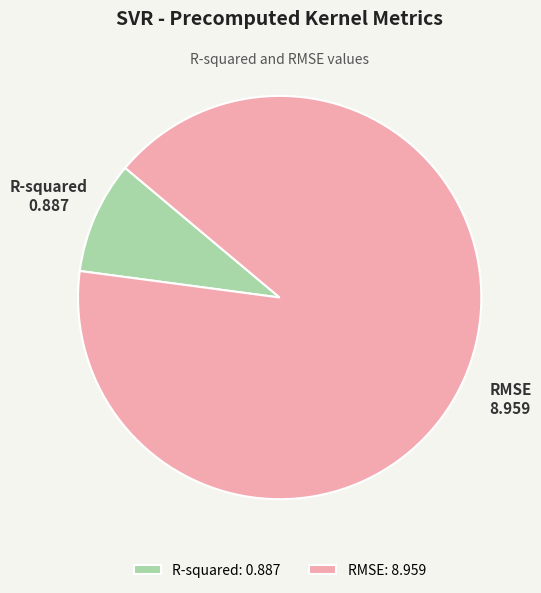

Is it true that R-squared is 9% of the pie?

True